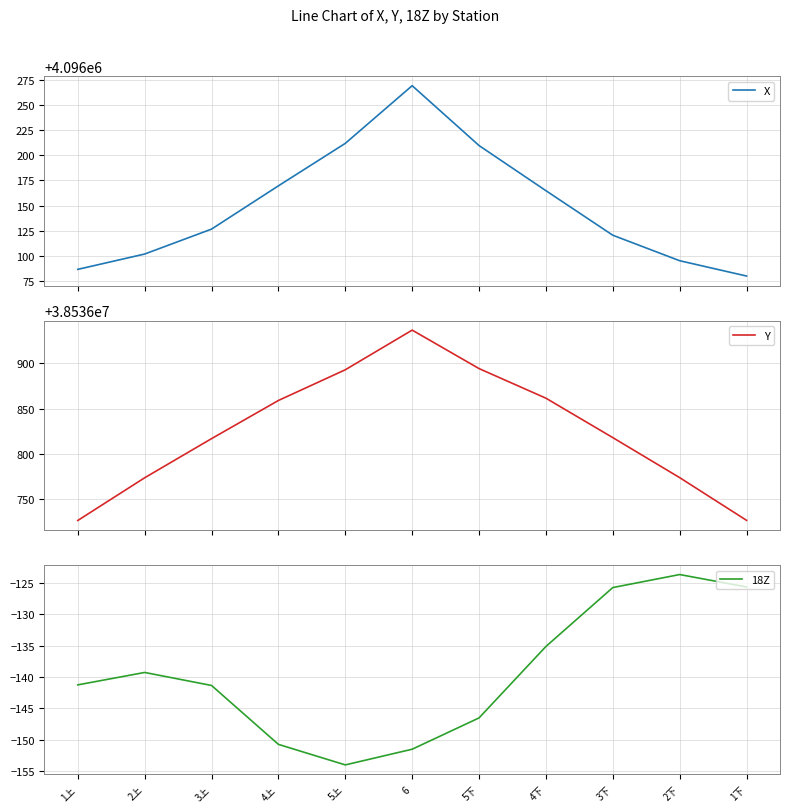

What is the sum of all 18Z values?

-1535.0